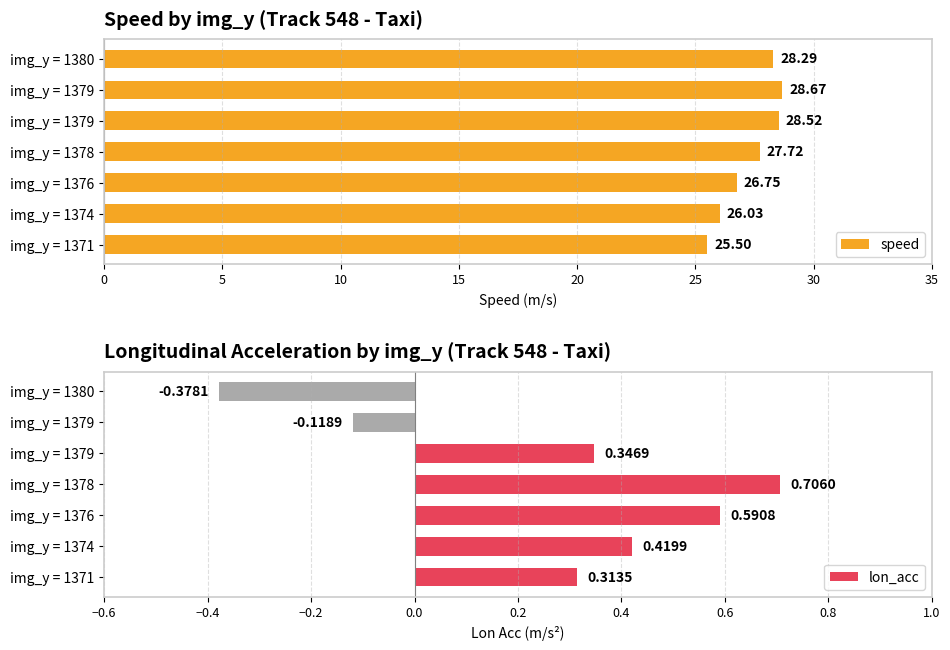

What is the smallest value displayed?

-0.4